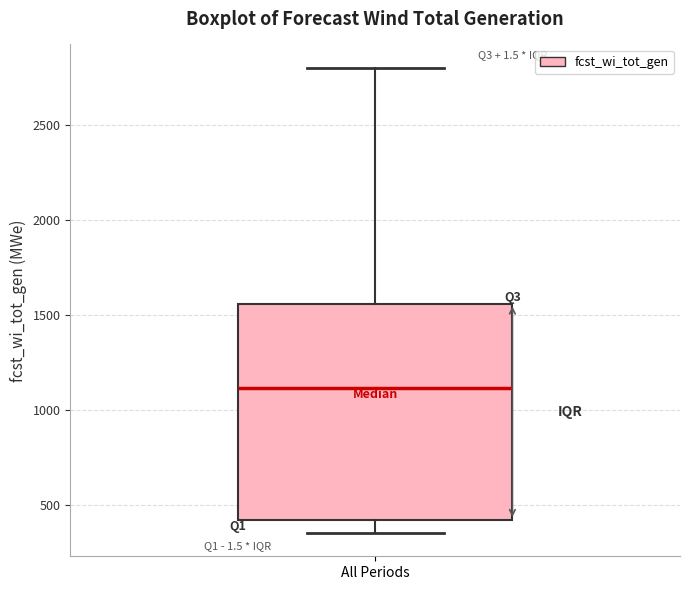

Transcribe this box plot: give where the median line is, the range the box spans, and where the two whiskers end, as read against the y-axis. The values are not printed on the chart, so give them approximately, as read against the axis.

median 1100, box 400 to 1550, whiskers 350 to 2800